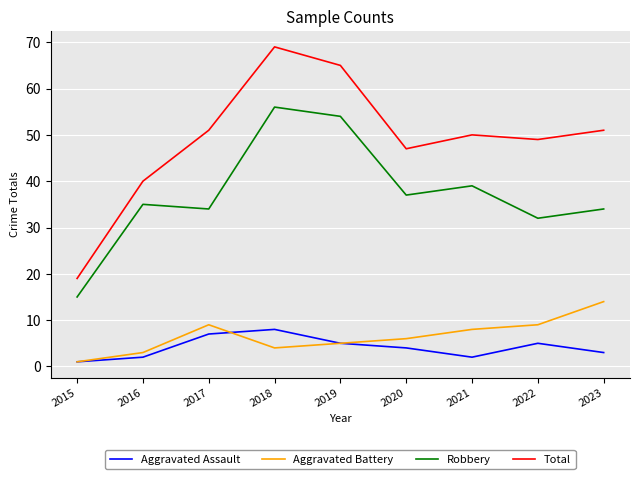

What is the smallest value displayed?

1